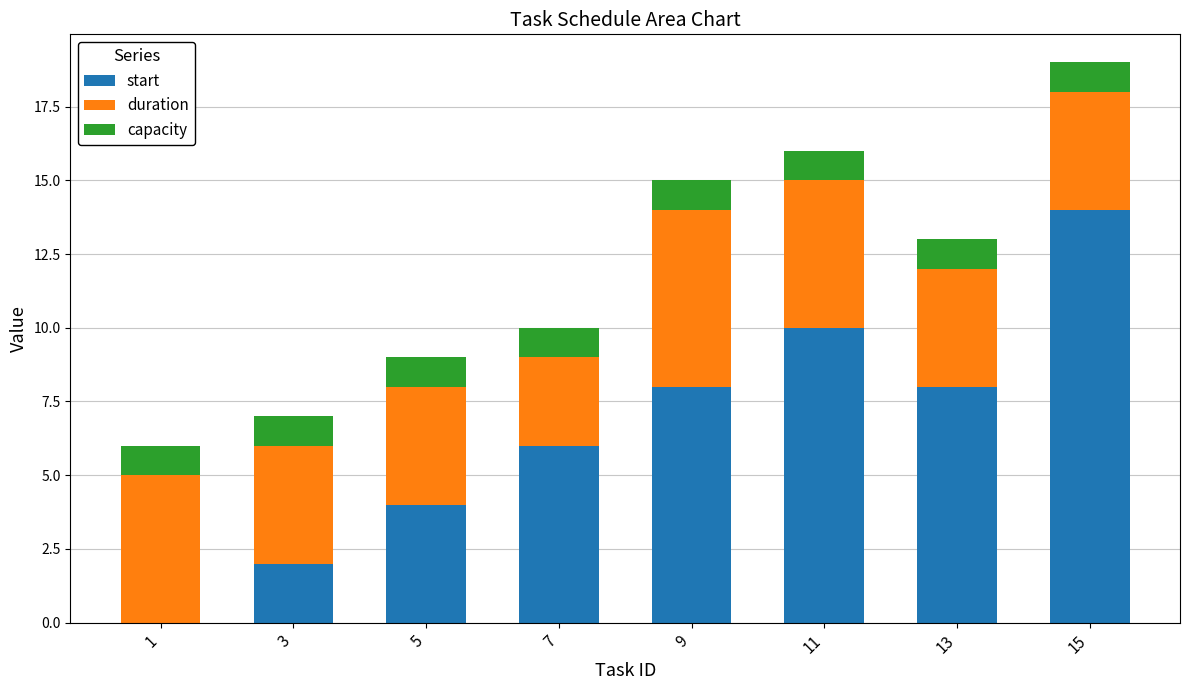

What is the highest value of the start series?

14